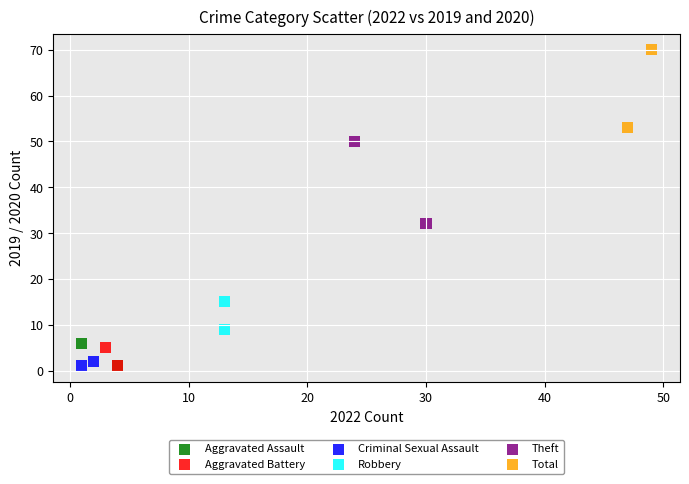

What are all the series names shown in the legend?

Aggravated Assault, Aggravated Battery, Criminal Sexual Assault, Robbery, Theft, Total